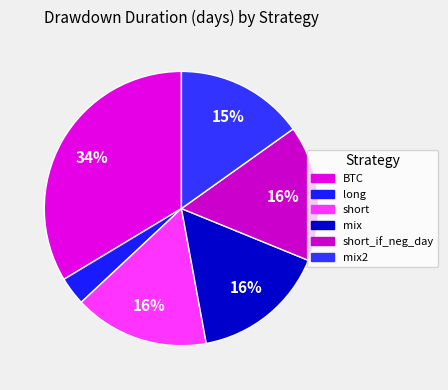

Which category has the smallest portion of the pie?

long